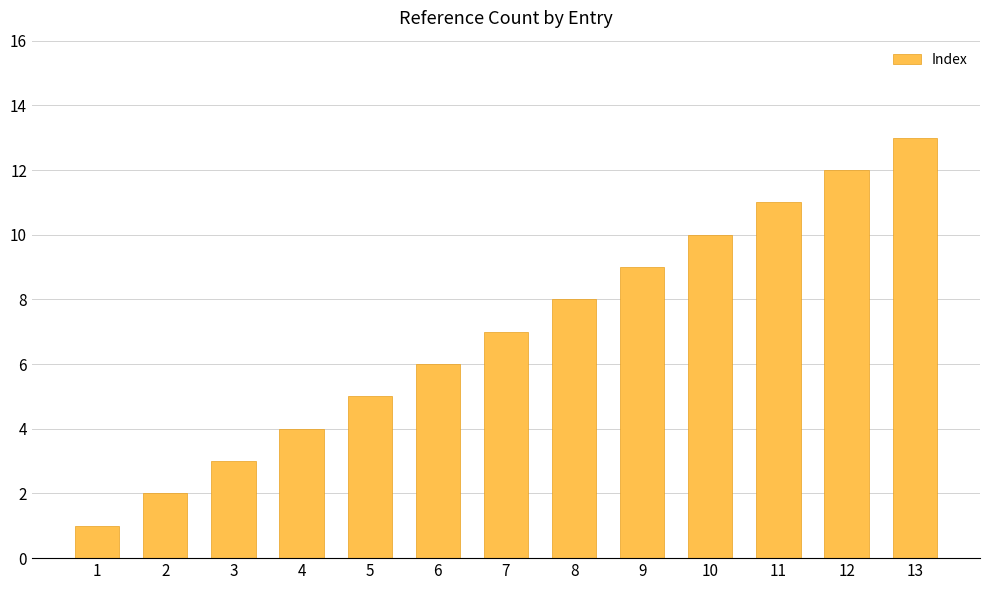

Reading left to right, list all the values displayed in this chart.

1	2	3	4	5	6	7	8	9	10	11	12	13